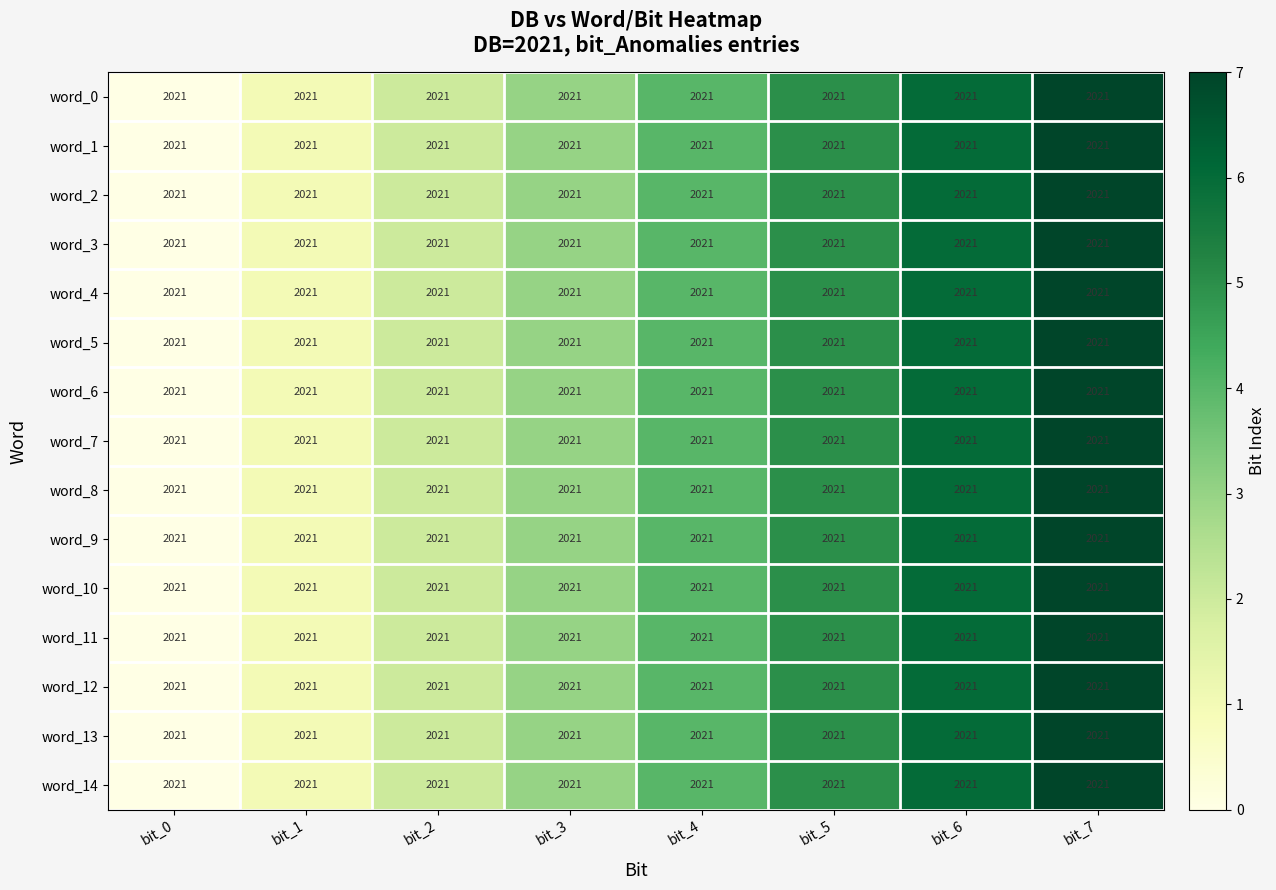

How many word_1 values are between 2 and 6?

5